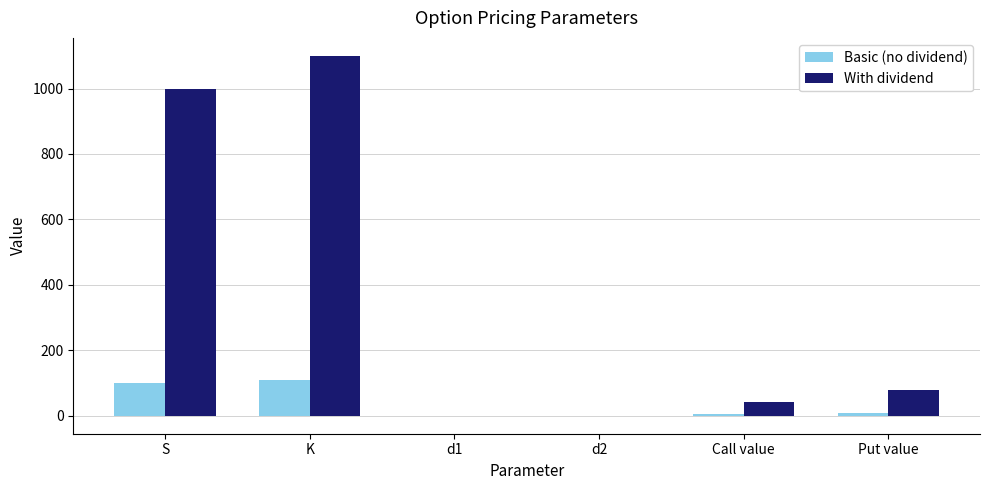

Between S and Put value, which series saw the biggest shift?

With dividend